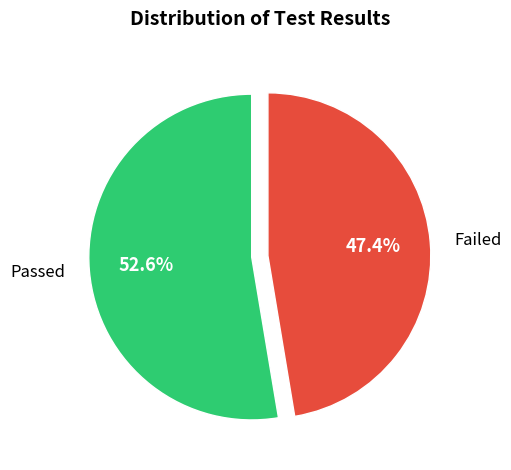

To the nearest percent, what is the combined percentage of Passed and Failed?

100%